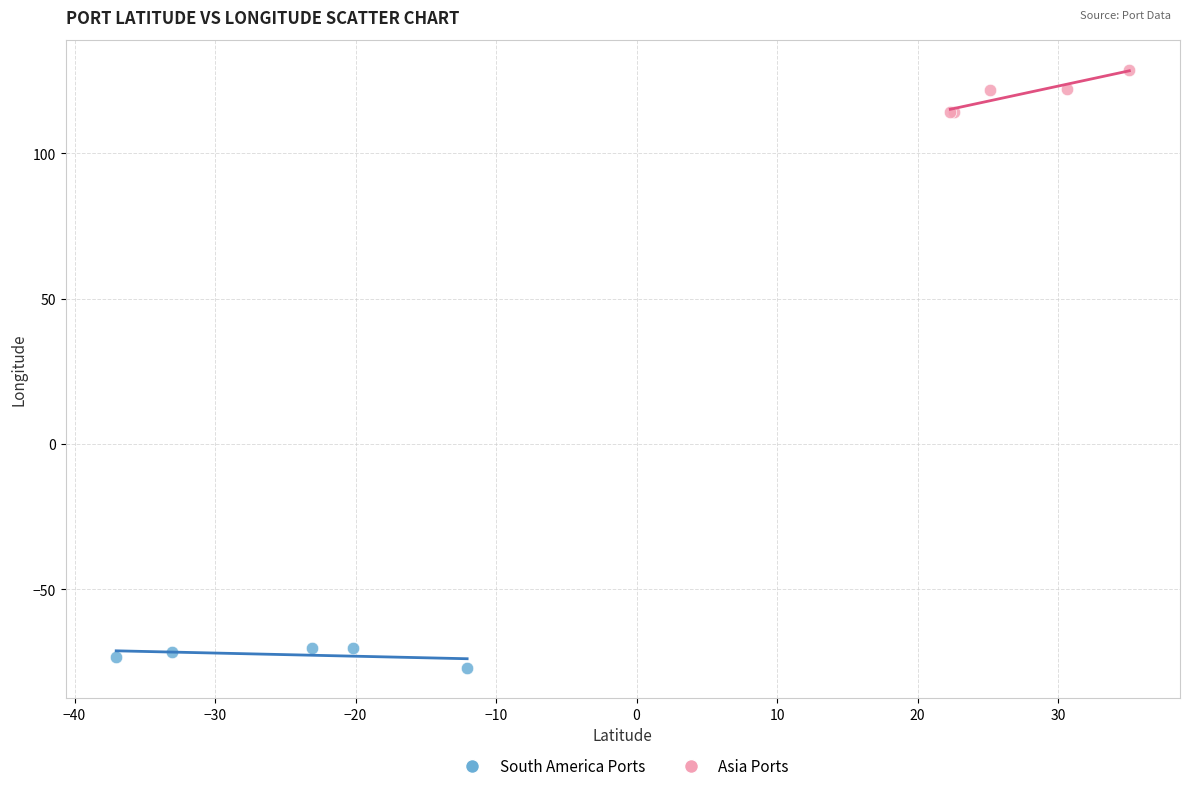

Which series contains the lowest Y value?

South America Ports